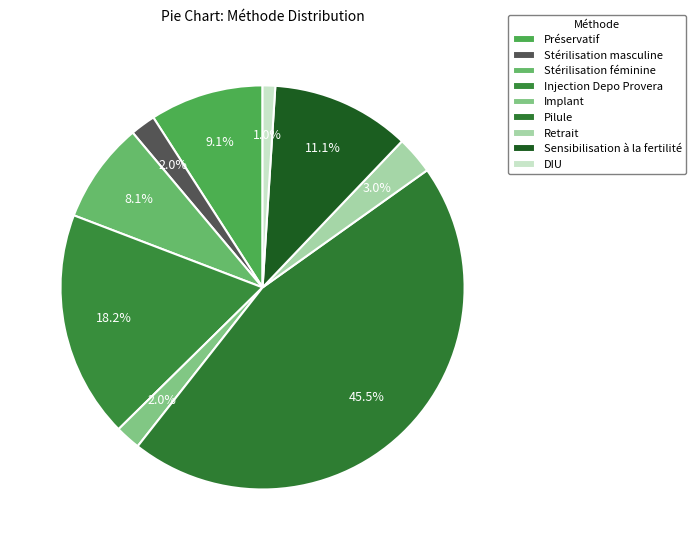

To the nearest percent, what is the difference between the Implant and Injection Depo Provera slice percentages?

16%